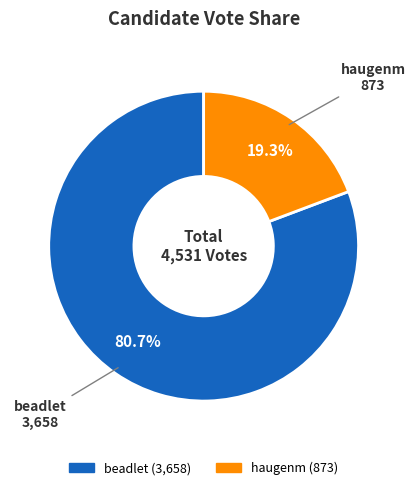

Which slice is the smallest?

haugenm